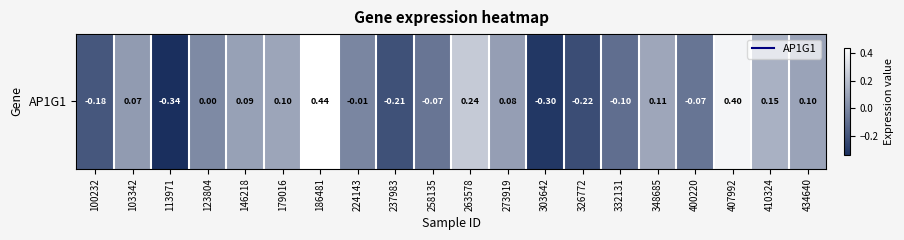

Reading left to right, extract all data points from this chart.

-0.2	0.1	-0.3	0.0	0.1	0.1	0.4	-0.0	-0.2	-0.1	0.2	0.1	-0.3	-0.2	-0.1	0.1	-0.1	0.4	0.1	0.1